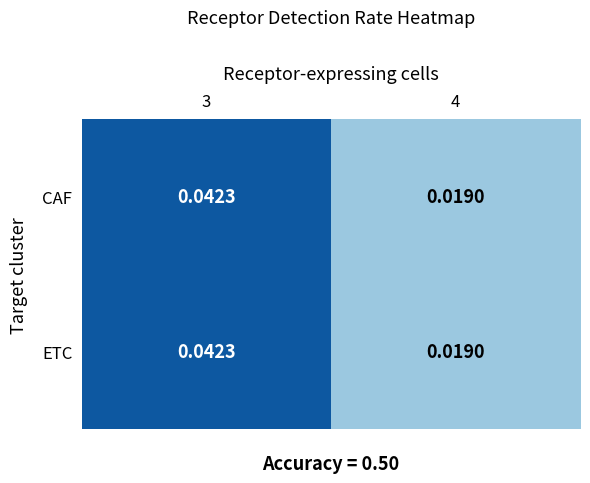

Is the value of ETC at 3 greater than the value of CAF at 4?

Yes